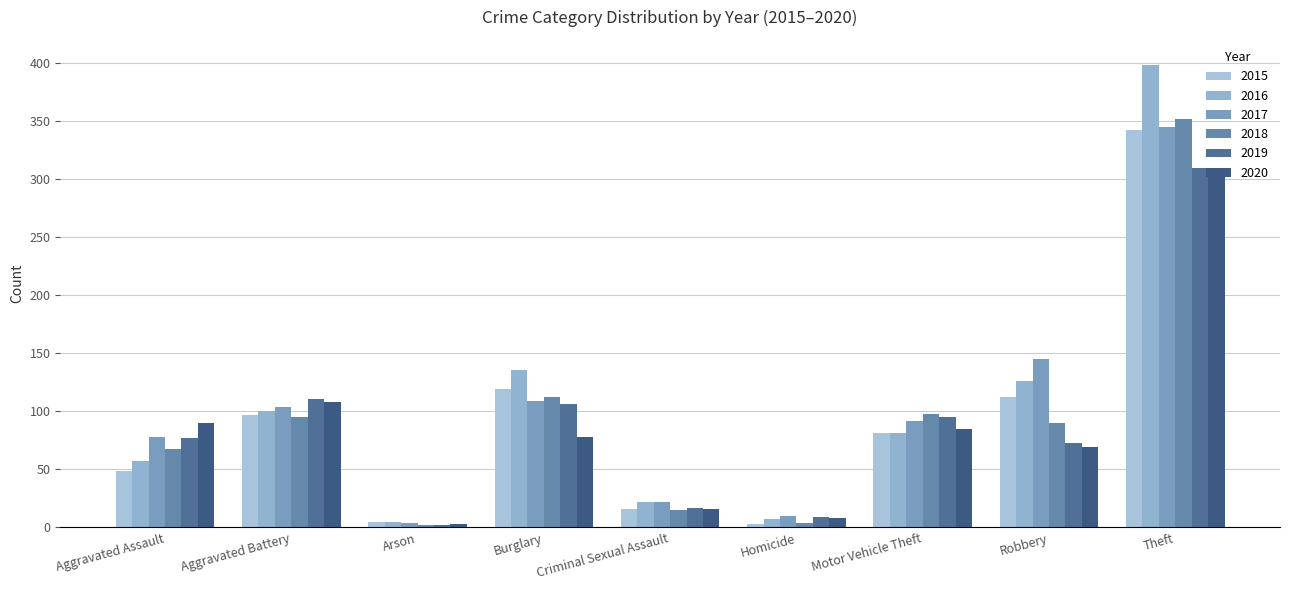

True or false: 2020 has a value of 1 at Arson.

False